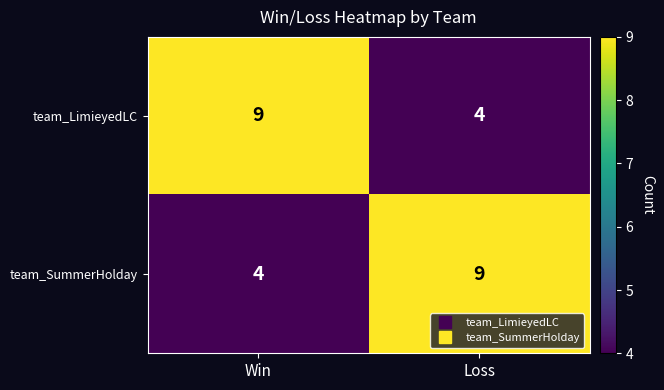

What is the difference between the highest and lowest values at Loss?

5